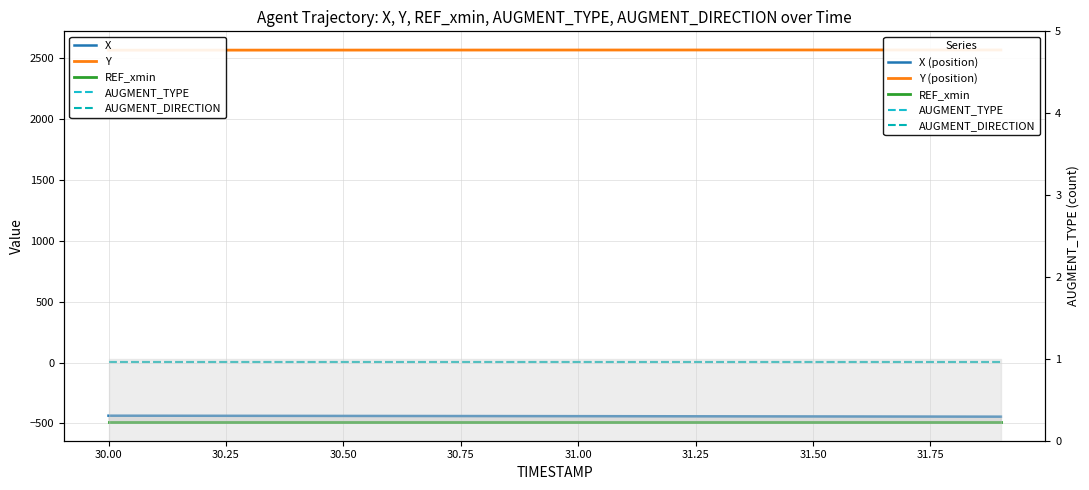

What is the greatest value displayed?

2565.1